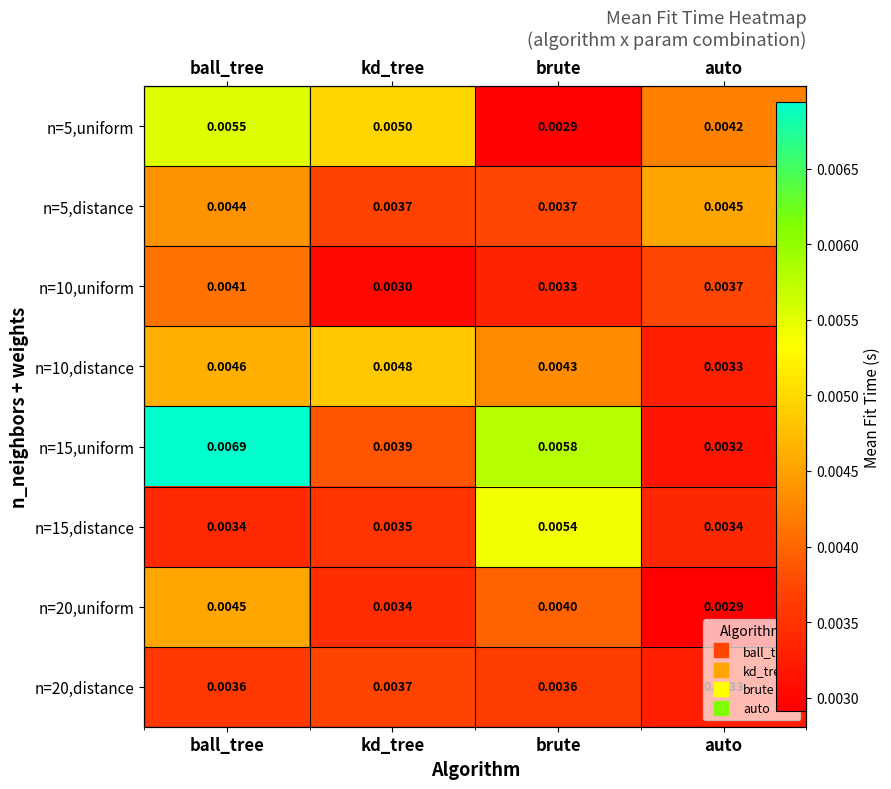

At auto, list the series in order from smallest to largest.

n=20,uniform, n=15,uniform, n=20,distance, n=10,distance, n=15,distance, n=10,uniform, n=5,uniform, n=5,distance